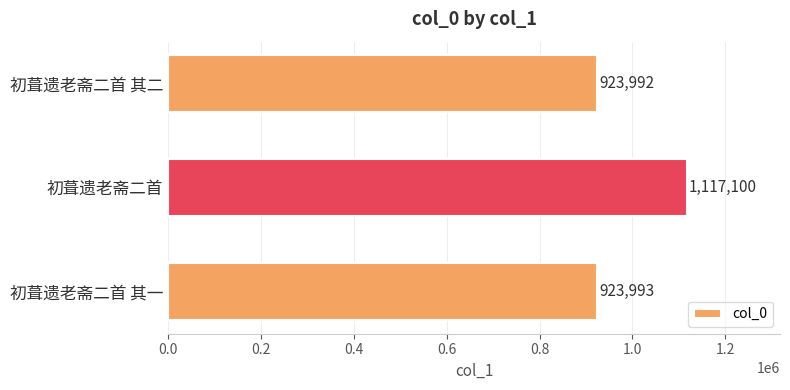

What is the smallest value displayed?

923992